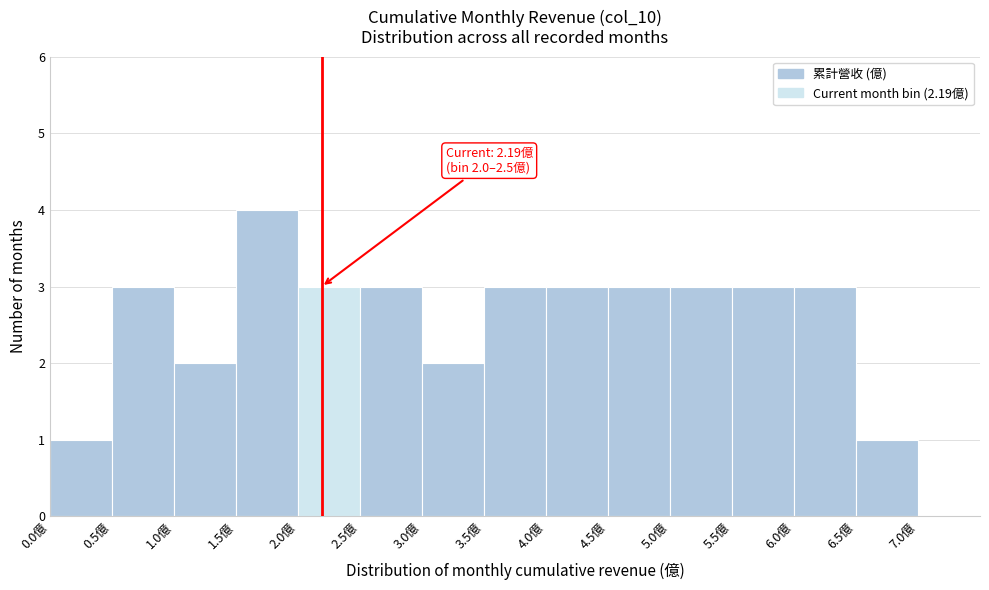

Which range on the x-axis has the tallest bar?

1.5 to 2.0